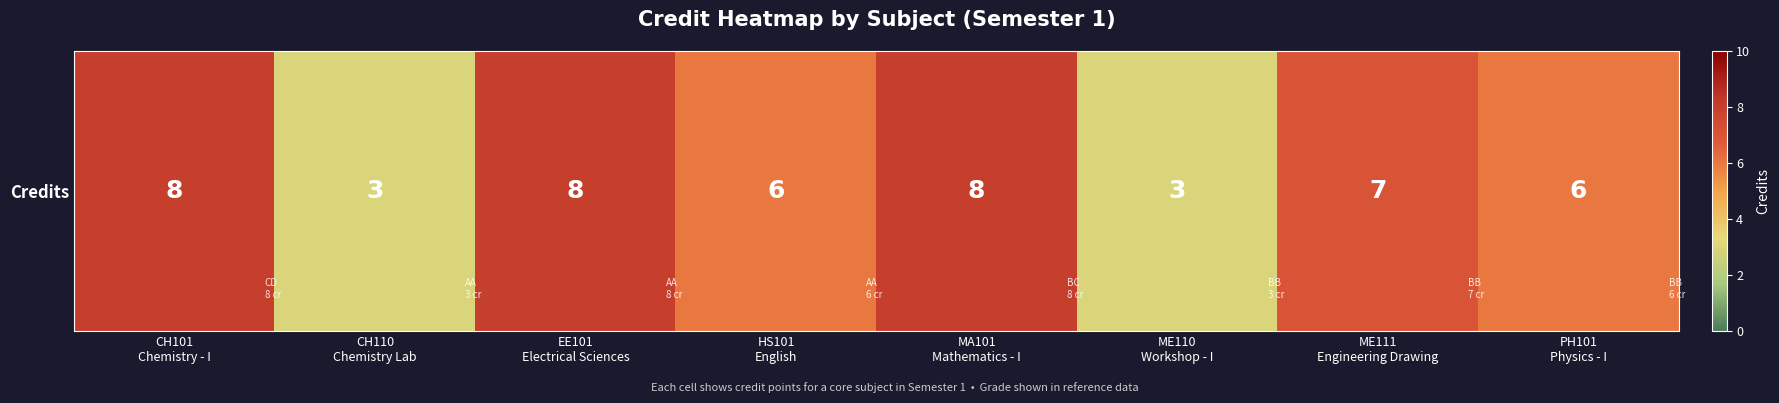

What is the difference between the values at MA101
Mathematics - I and HS101
English?

2